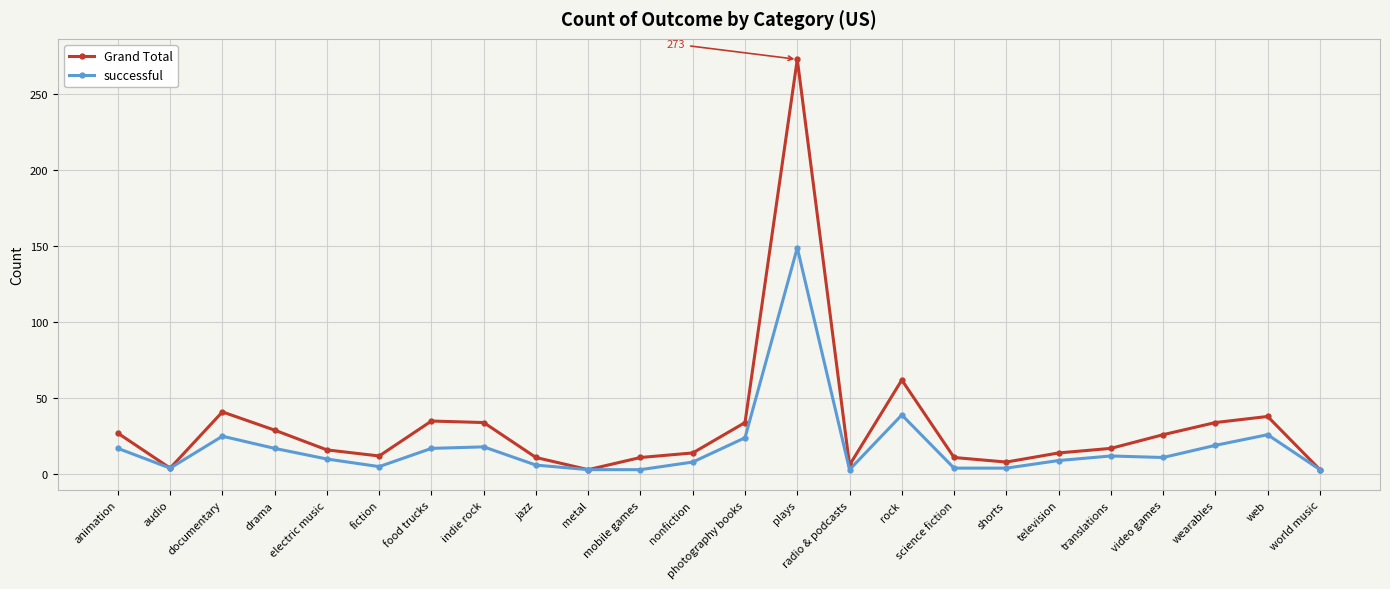

At which category does successful reach its first local peak?

documentary